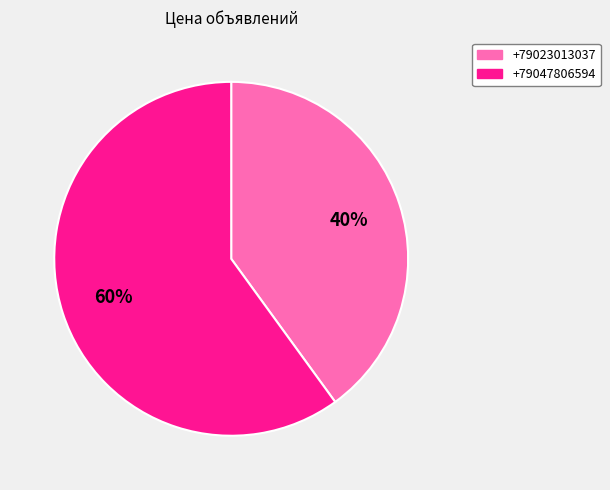

Combined, do +79023013037 and +79047806594 account for over 50%?

Yes